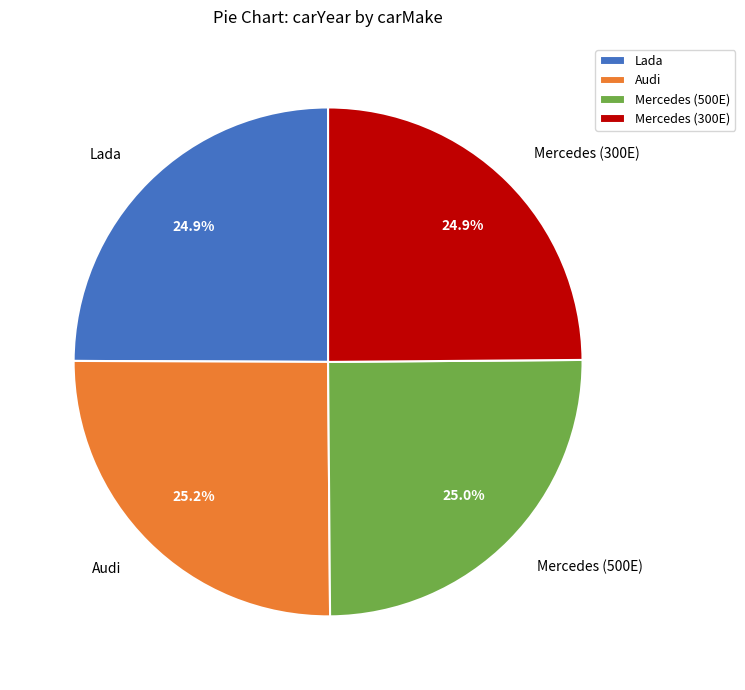

Does Mercedes (500E) account for over 50% of the chart?

No